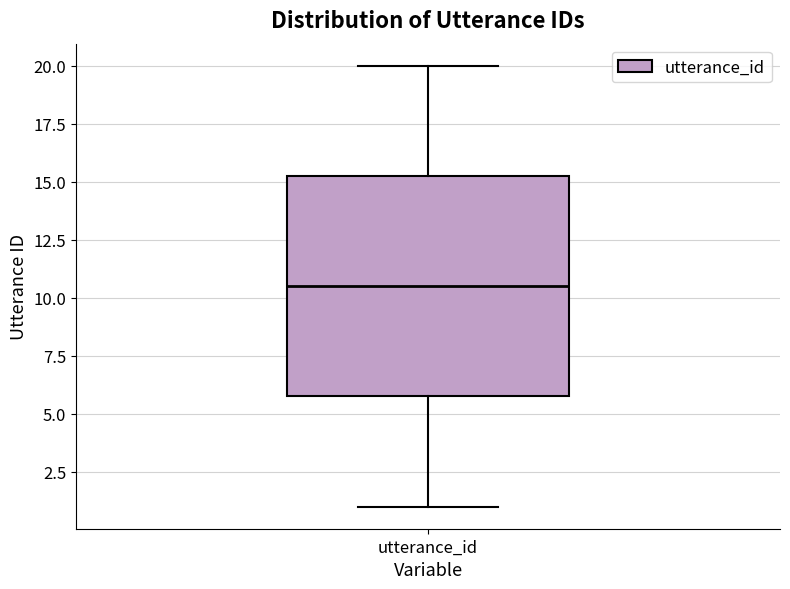

Transcribe this box plot: give where the median line is, the range the box spans, and where the two whiskers end, as read against the y-axis. The values are not printed on the chart, so give them approximately, as read against the axis.

median 10.5, box 6.0 to 15.5, whiskers 1.0 to 20.0